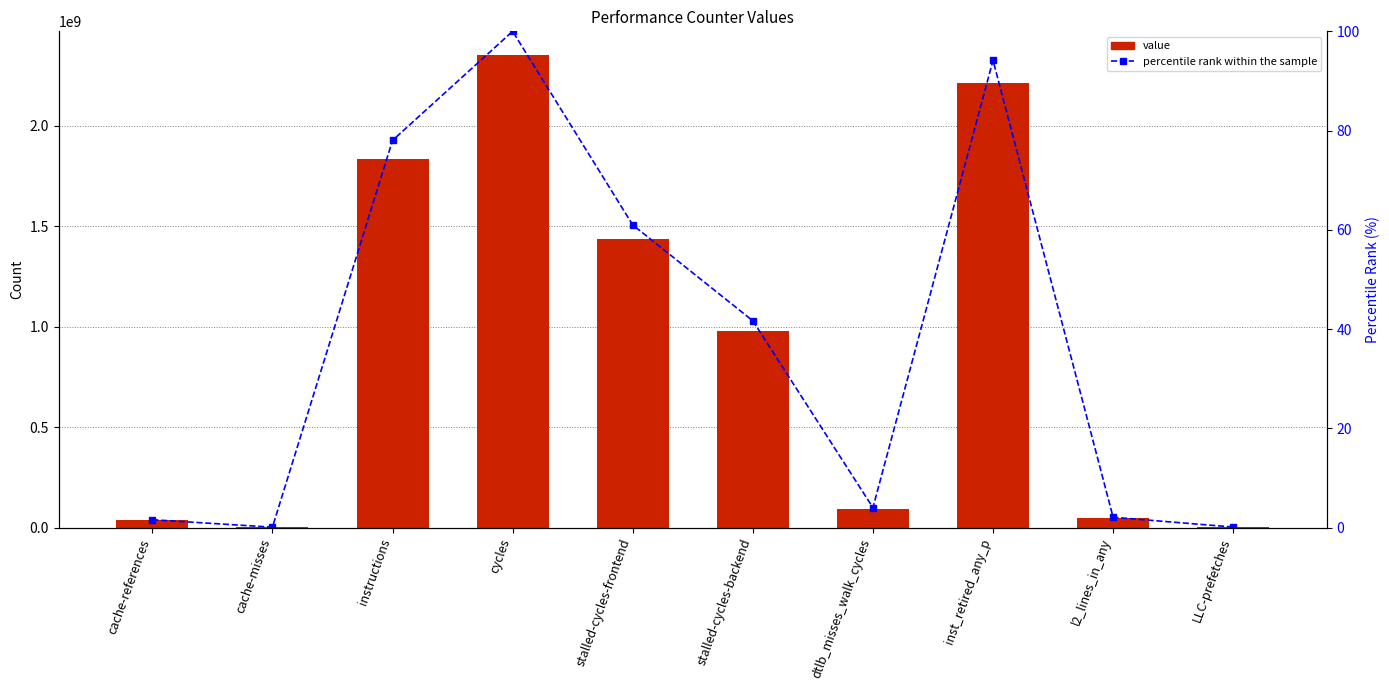

Reading left to right, what are all the values shown in this chart?

value: cache-references=37752812.0	cache-misses=2495434.0	instructions=1835477925.0	cycles=2352406171.0	stalled-cycles-frontend=1434853717.0	stalled-cycles-backend=980441893.0	dtlb_misses_walk_cycles=95054768.0	inst_retired_any_p=2215070766.0	l2_lines_in_any=49464351.0	LLC-prefetches=3081996.0
percentile rank within the sample: cache-references=1.6	cache-misses=0.1	instructions=78.0	cycles=100.0	stalled-cycles-frontend=61.0	stalled-cycles-backend=41.7	dtlb_misses_walk_cycles=4.0	inst_retired_any_p=94.2	l2_lines_in_any=2.1	LLC-prefetches=0.1